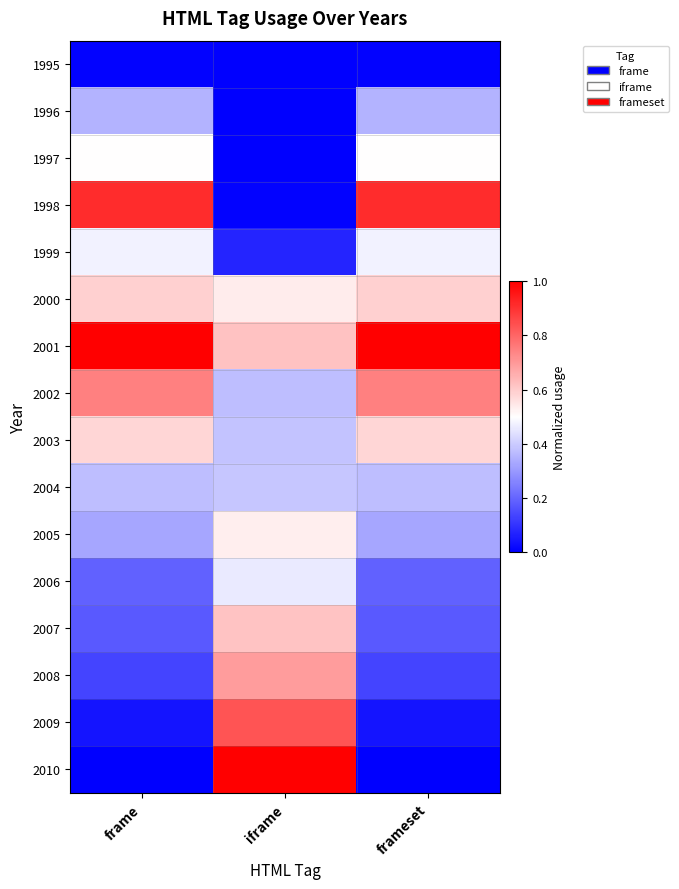

Reading left to right, list all the values displayed in this chart.

1995: frame=0.0	iframe=0.0	frameset=0.0
1996: frame=0.4	iframe=0.0	frameset=0.4
1997: frame=0.5	iframe=0.0	frameset=0.5
1998: frame=0.9	iframe=0.0	frameset=0.9
1999: frame=0.5	iframe=0.1	frameset=0.5
2000: frame=0.6	iframe=0.5	frameset=0.6
2001: frame=1.0	iframe=0.6	frameset=1.0
2002: frame=0.7	iframe=0.4	frameset=0.7
2003: frame=0.6	iframe=0.4	frameset=0.6
2004: frame=0.4	iframe=0.4	frameset=0.4
2005: frame=0.3	iframe=0.5	frameset=0.3
2006: frame=0.2	iframe=0.5	frameset=0.2
2007: frame=0.2	iframe=0.6	frameset=0.2
2008: frame=0.1	iframe=0.7	frameset=0.1
2009: frame=0.0	iframe=0.8	frameset=0.0
2010: frame=0.0	iframe=1.0	frameset=0.0